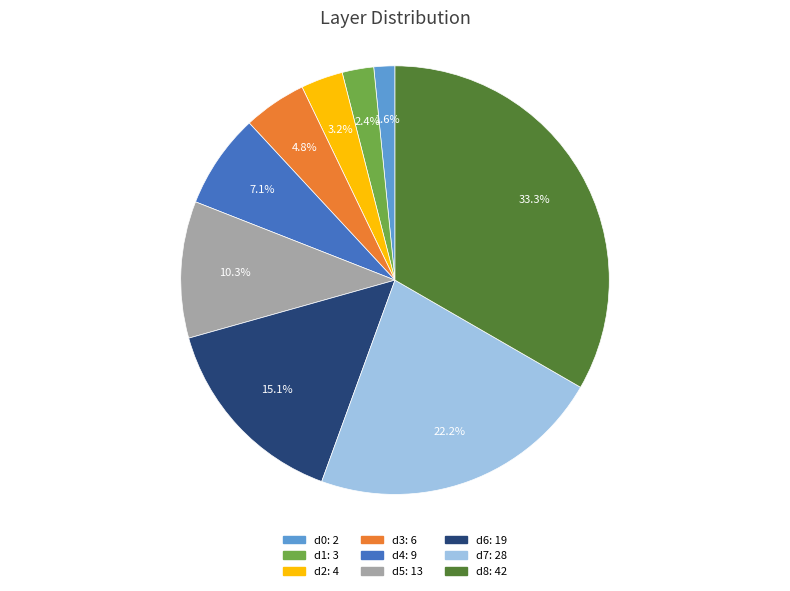

Does d1 account for over 50% of the chart?

No